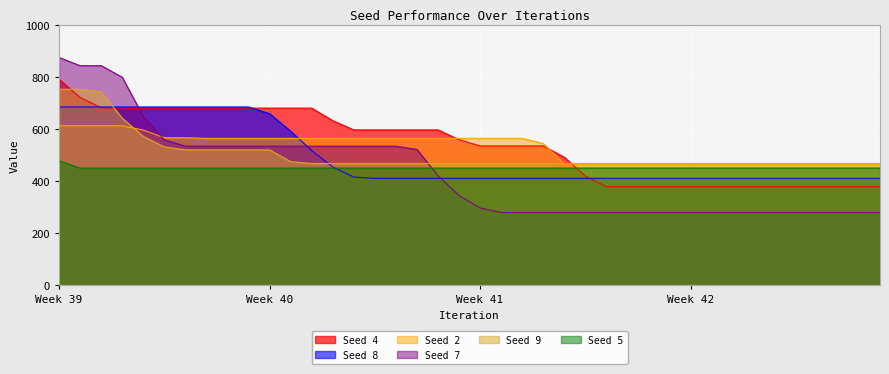

True or false: Seed 5 has a value of 450.1 at Week 41.

True